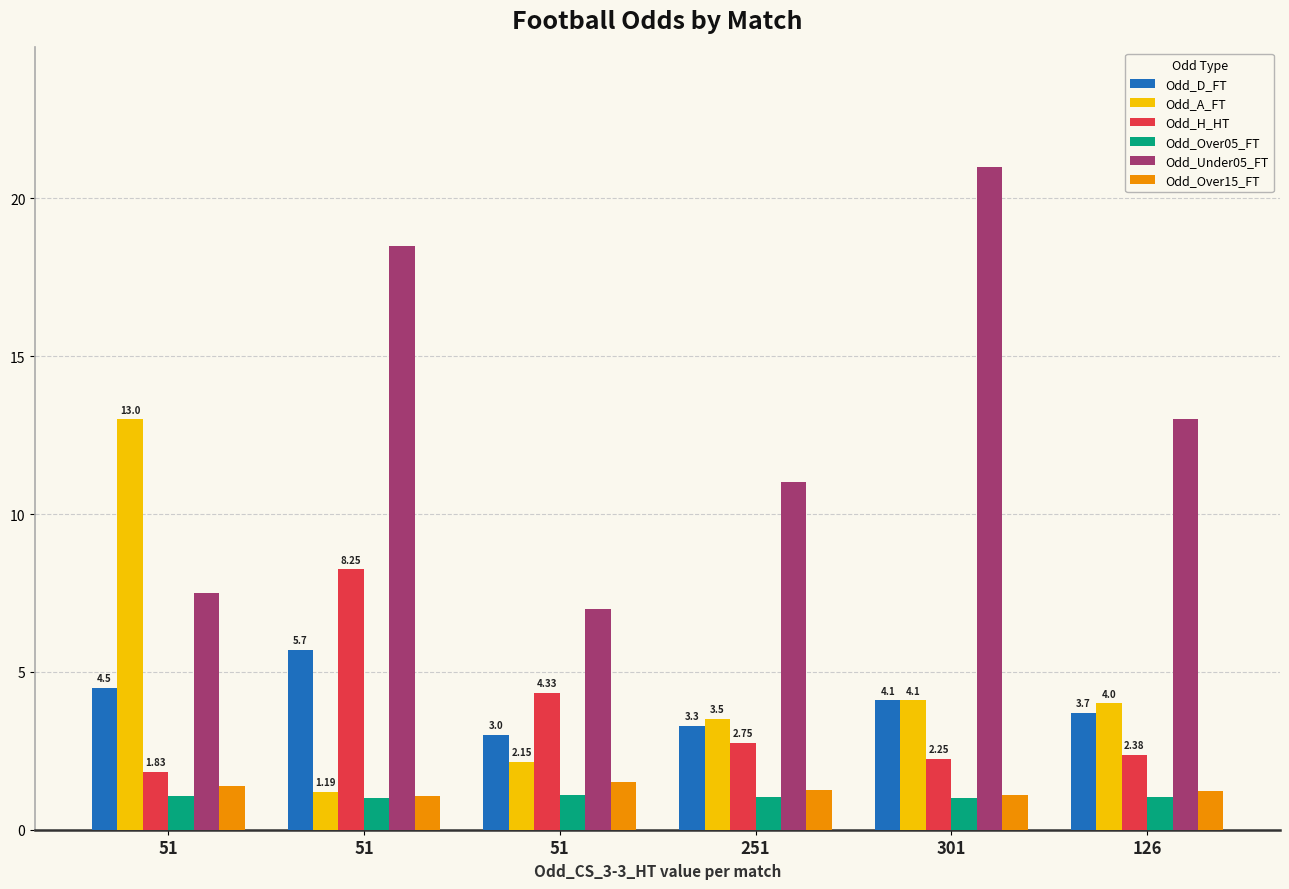

Does the chart contain stacked bars?

No